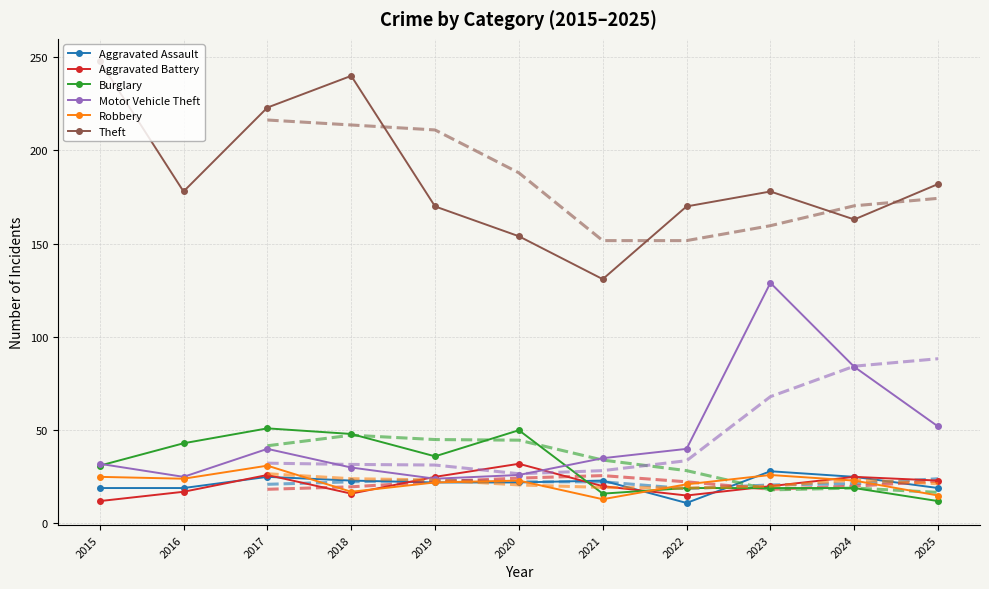

Is it true that Robbery equals 10 at 2019?

False